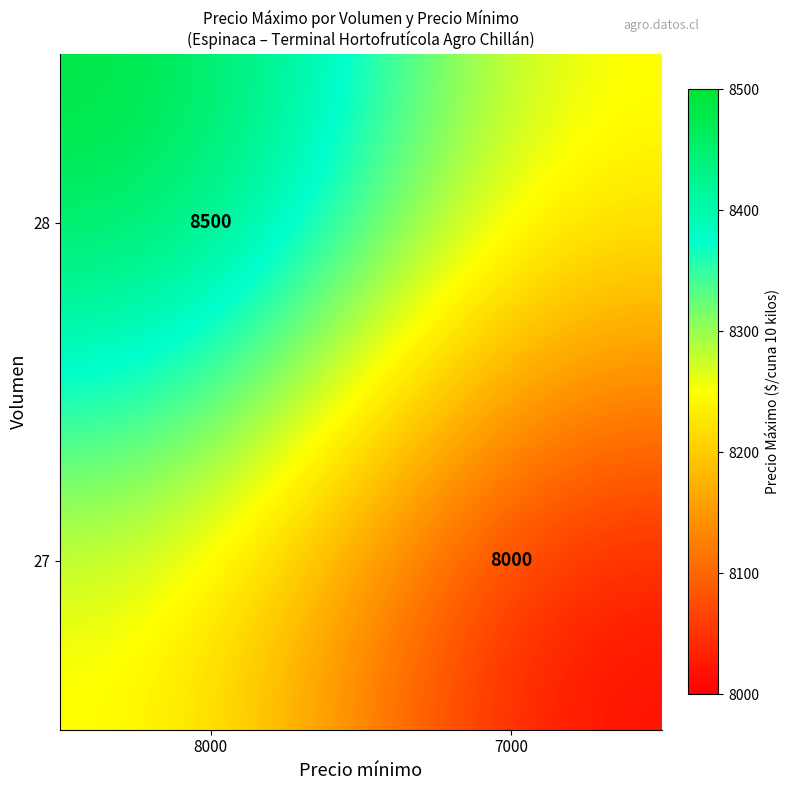

Is the value of 28 at 8000 greater than the value of 27 at 7000?

Yes